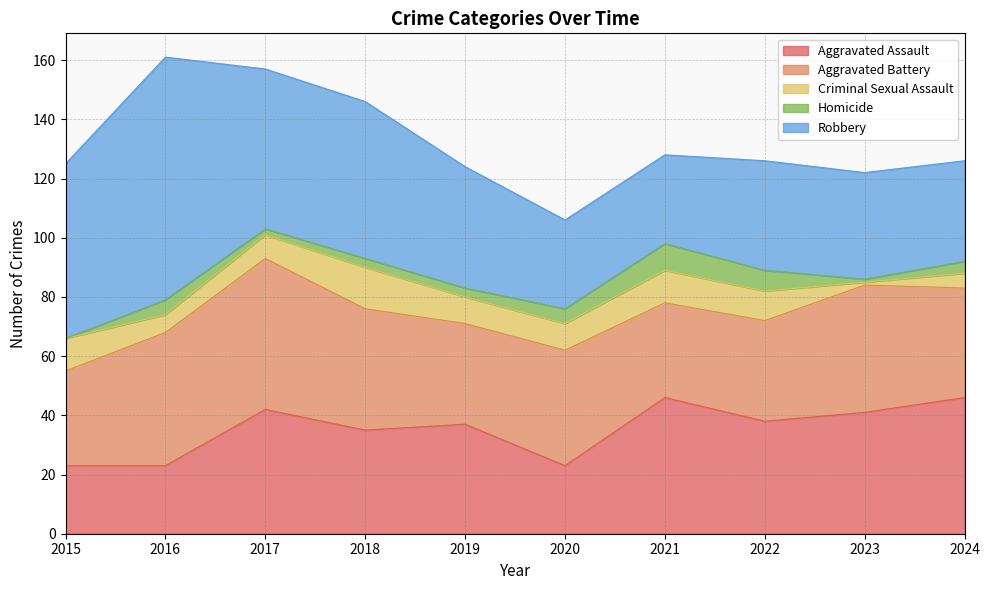

What is the maximum value for Aggravated Battery?

51